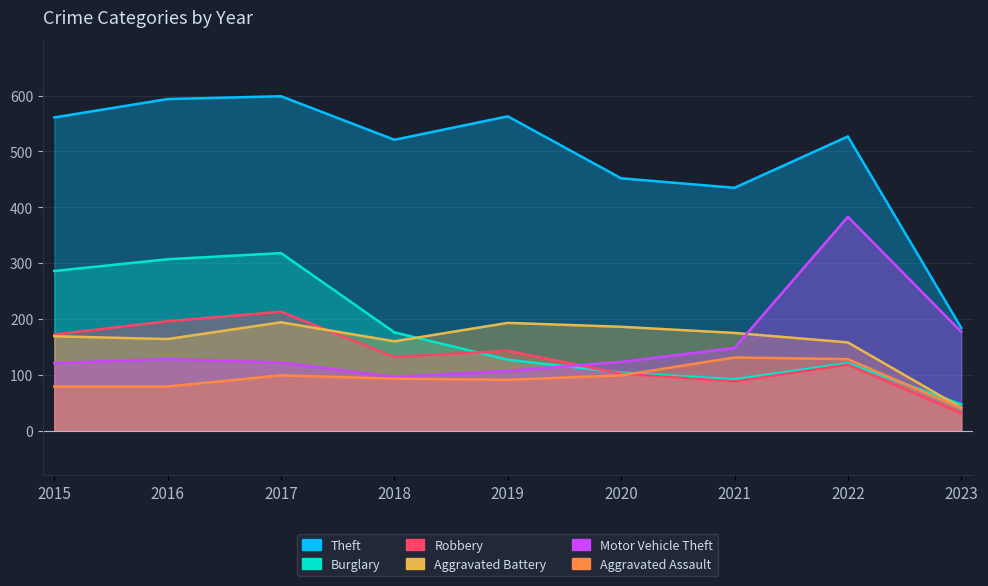

Which series has the widest spread of values?

Theft